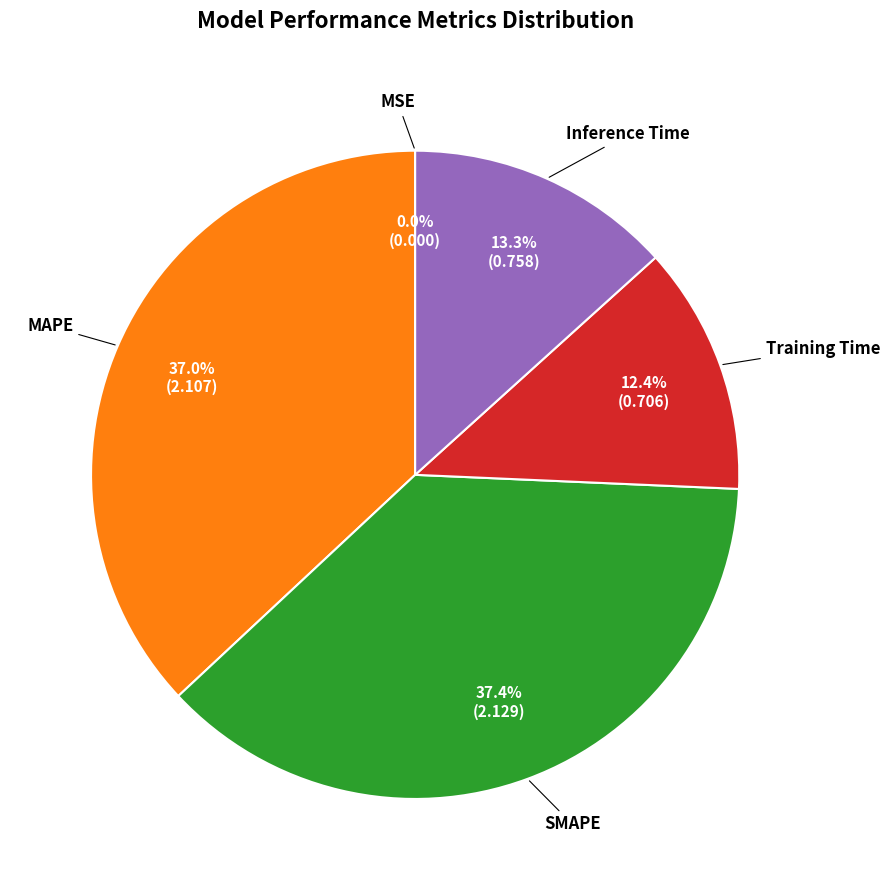

Is there a majority slice in this chart?

No